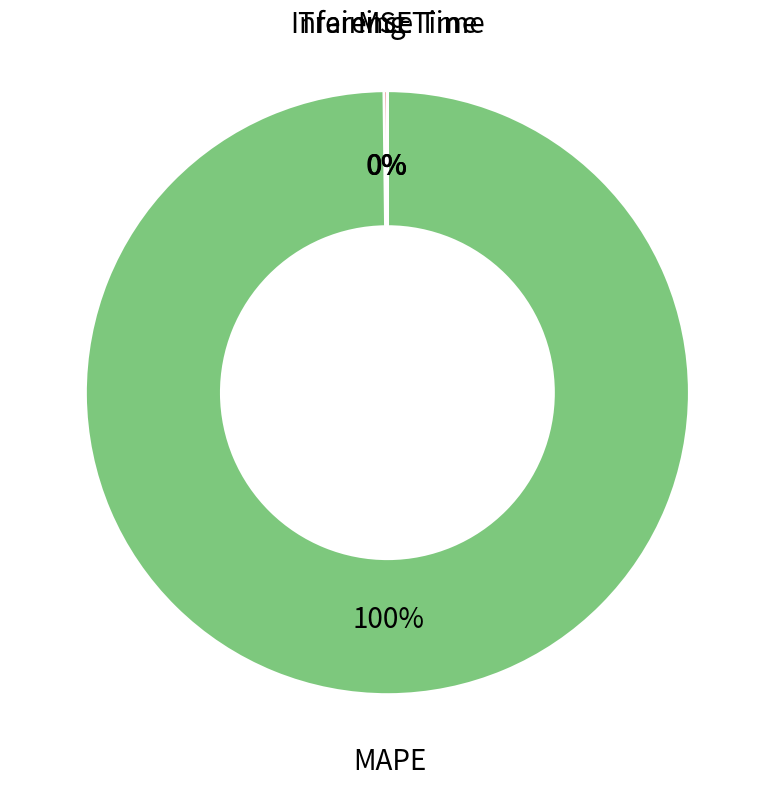

To the nearest percent, what percentage of the pie is MAPE?

100%